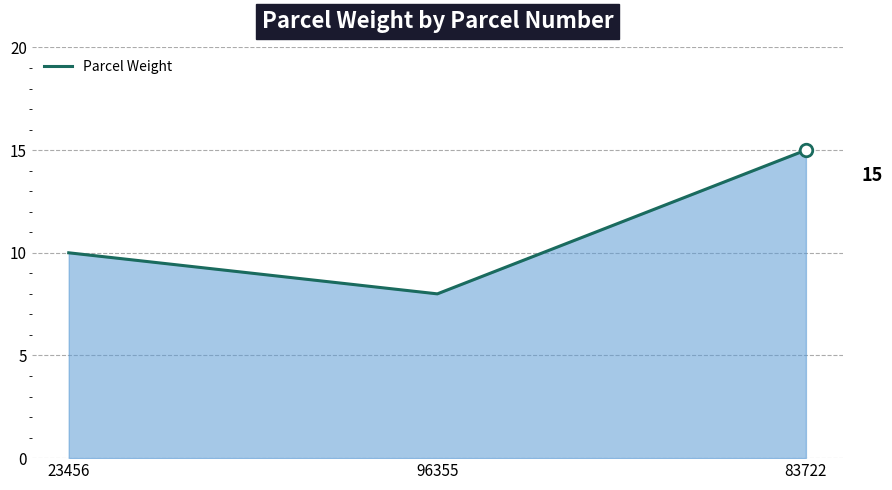

Approximately how many times larger is the value at 96355 compared to 23456?

0.8